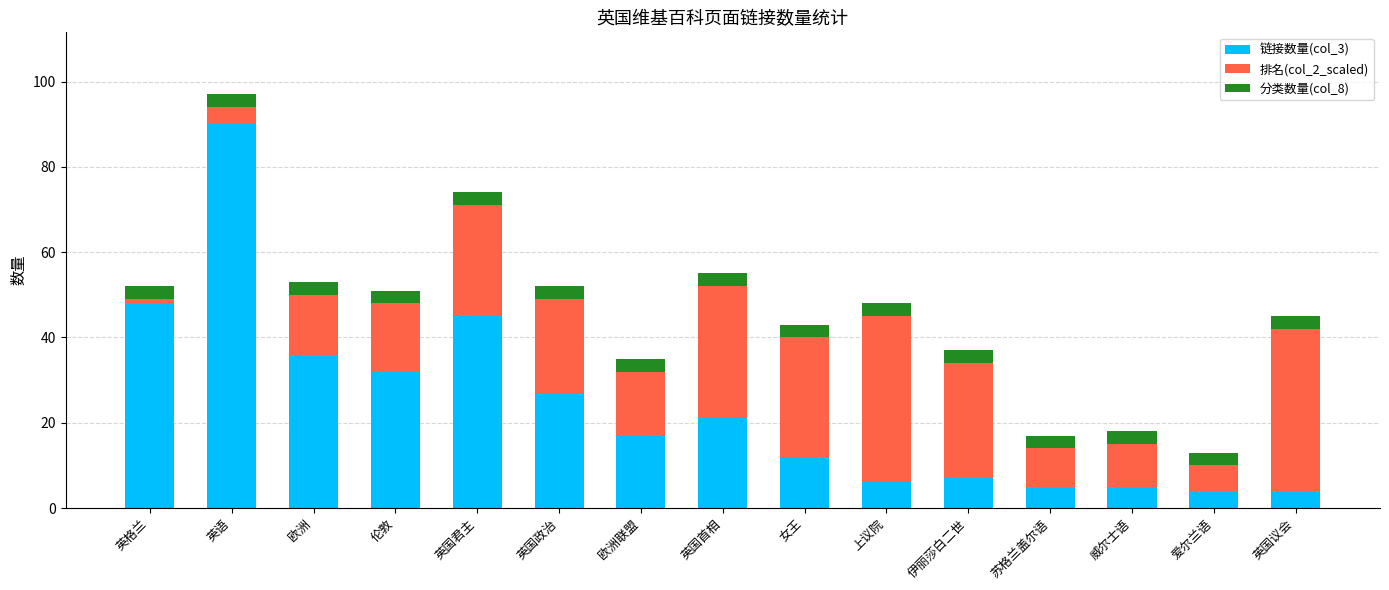

At which category is the sum across all series the highest?

英语